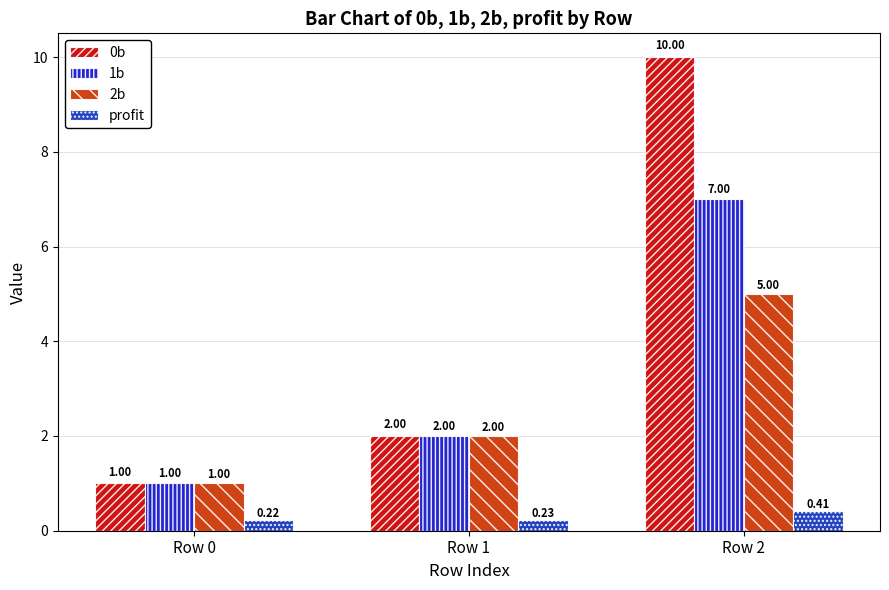

What is the greatest value displayed?

10.0